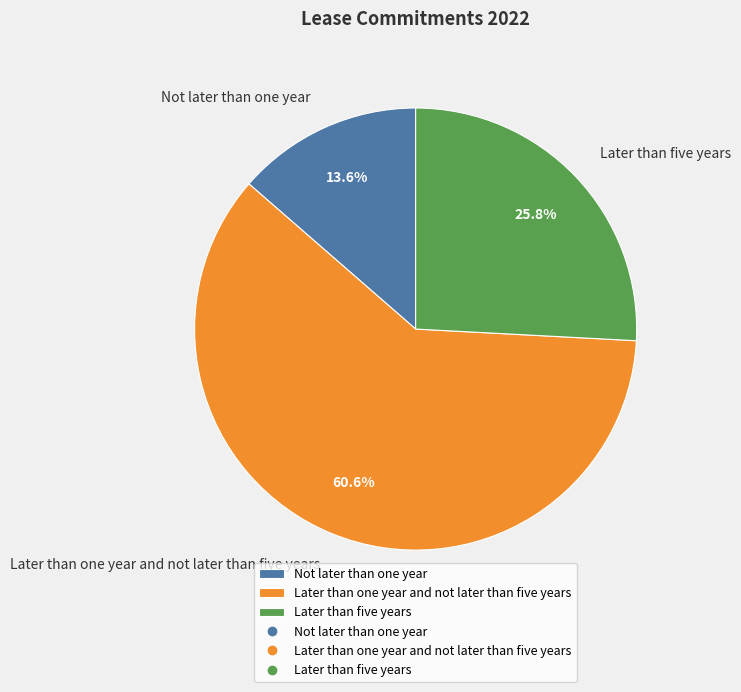

Count the number of slices in the pie.

3